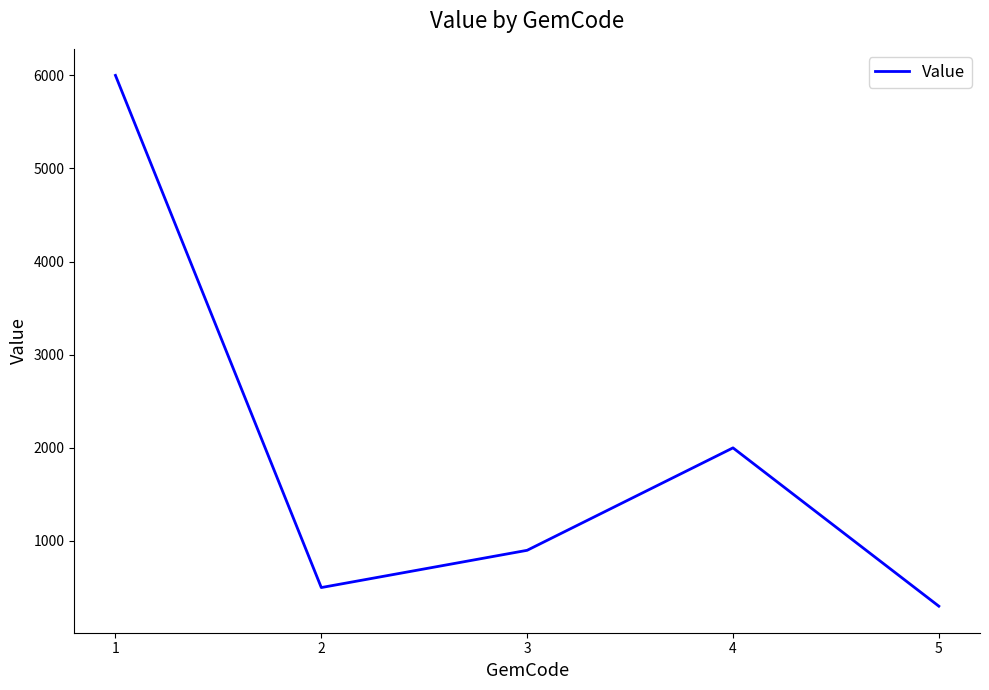

Where is the first local maximum?

4